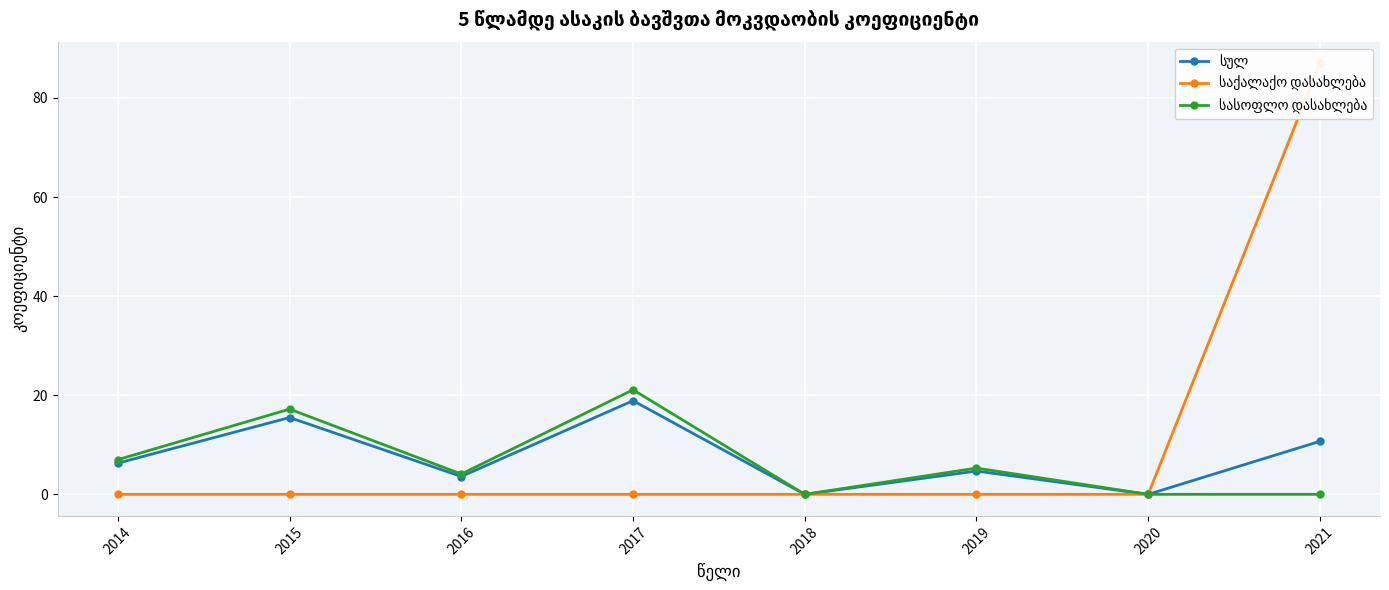

At which category does the chart reach its minimum across all series?

2018